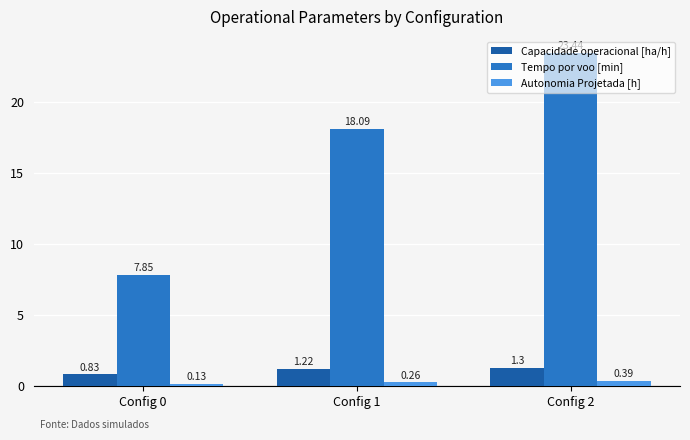

At which category is the sum across all series the highest?

Config 2